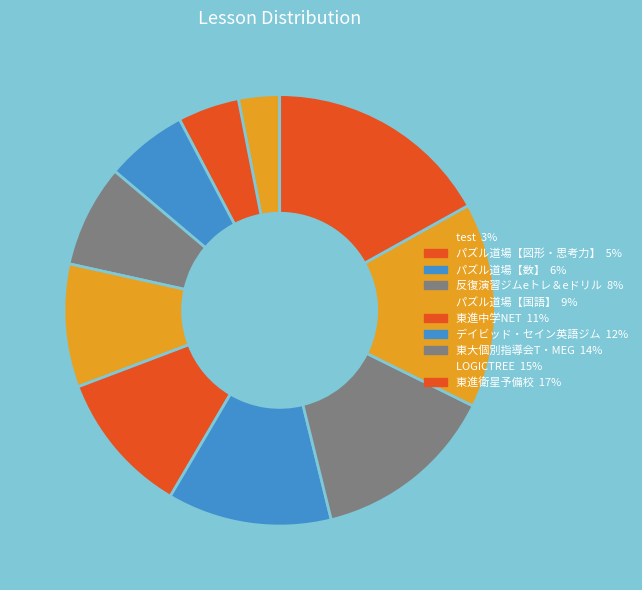

Rank the categories by value from lowest to highest.

test, パズル道場【図形・思考力】, パズル道場【数】, 反復演習ジムeトレ＆eドリル, パズル道場【国語】, 東進中学NET, デイビッド・セイン英語ジム, 東大個別指導会T・MEG, LOGICTREE, 東進衛星予備校